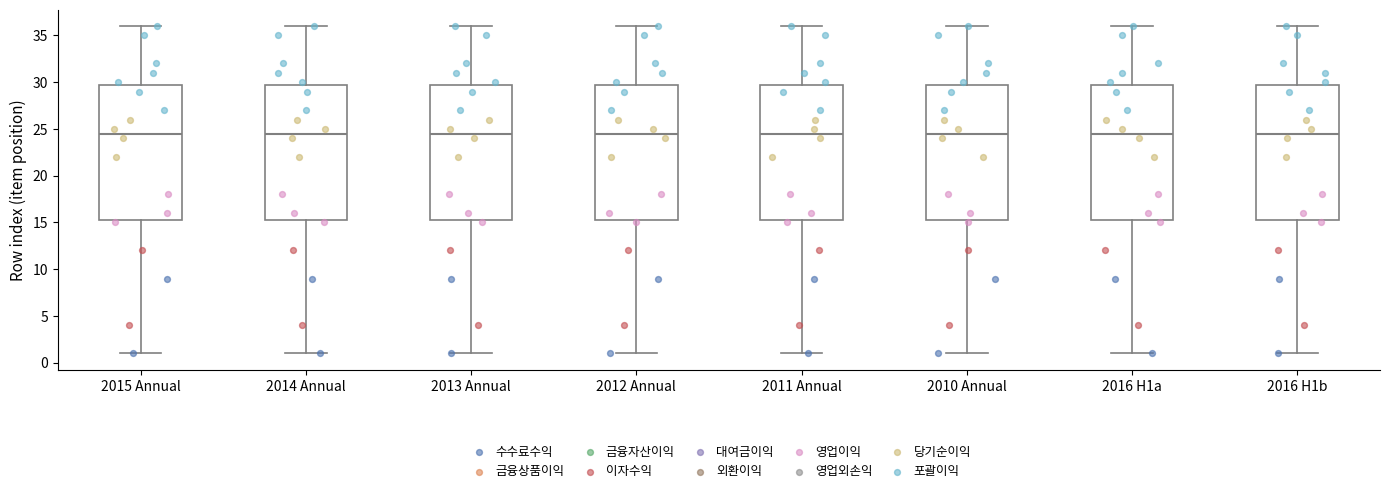

Reading left to right, transcribe this box plot: for each box, give where its median line is, the range the box spans, and where its two whiskers end, as read against the y-axis. The values are not printed on the chart, so give them approximately, as read against the axis.

2015 Annual: median 24.5, box 15.5 to 30.0, whiskers 1.0 to 36.0
2014 Annual: median 24.5, box 15.5 to 30.0, whiskers 1.0 to 36.0
2013 Annual: median 24.5, box 15.5 to 30.0, whiskers 1.0 to 36.0
2012 Annual: median 24.5, box 15.5 to 30.0, whiskers 1.0 to 36.0
2011 Annual: median 24.5, box 15.5 to 30.0, whiskers 1.0 to 36.0
2010 Annual: median 24.5, box 15.5 to 30.0, whiskers 1.0 to 36.0
2016 H1a: median 24.5, box 15.5 to 30.0, whiskers 1.0 to 36.0
2016 H1b: median 24.5, box 15.5 to 30.0, whiskers 1.0 to 36.0